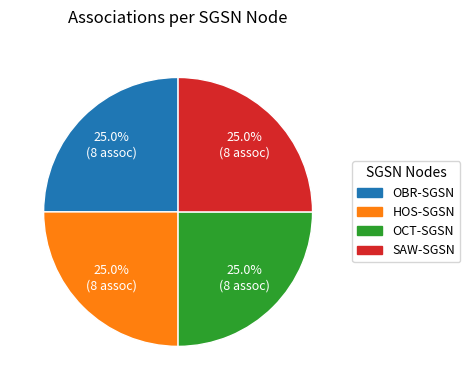

Is there any slice that represents more than half of the pie?

No